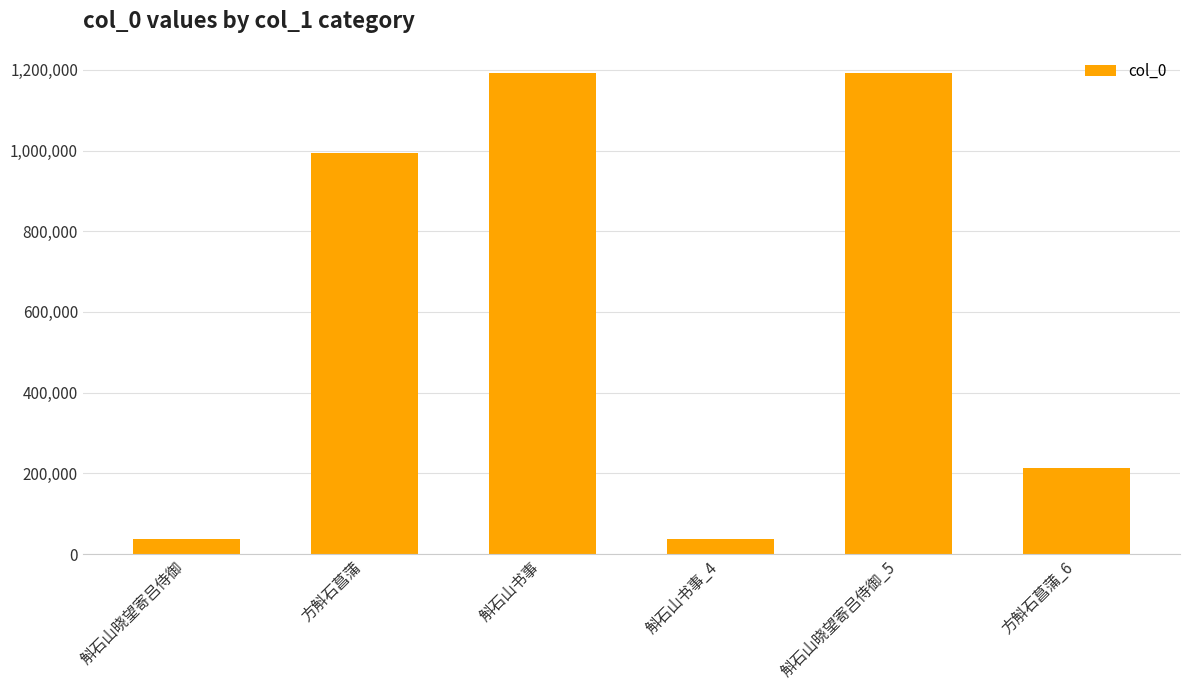

At which label is the value closest to 614324?

方斛石菖蒲